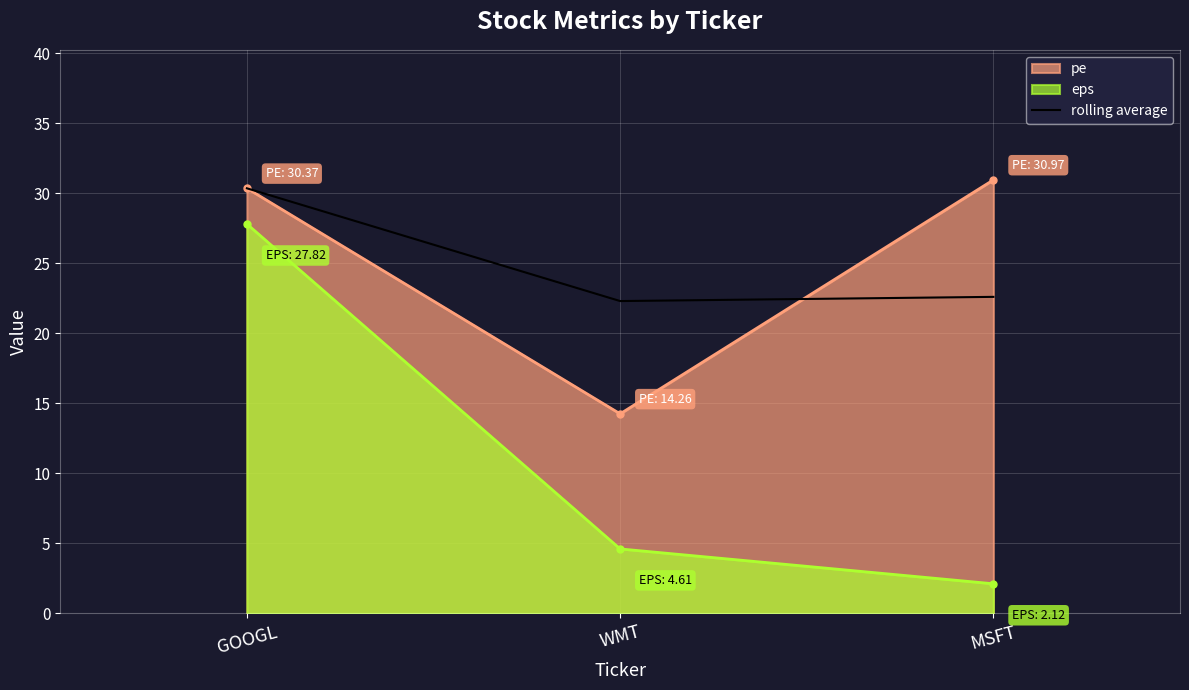

Reading left to right, list all the values displayed in this chart.

pe: GOOGL=30.4	WMT=14.3	MSFT=31.0
eps: GOOGL=27.8	WMT=4.6	MSFT=2.1
rolling average: GOOGL=30.4	WMT=22.3	MSFT=22.6